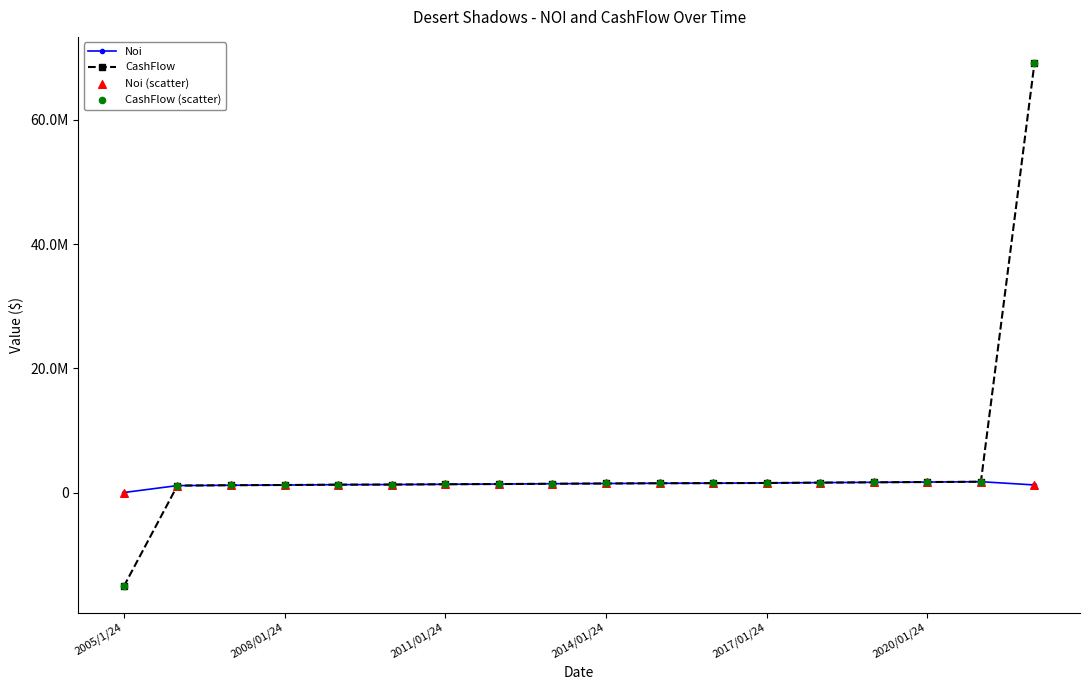

At how many categories does at least one series exceed 53747588?

1